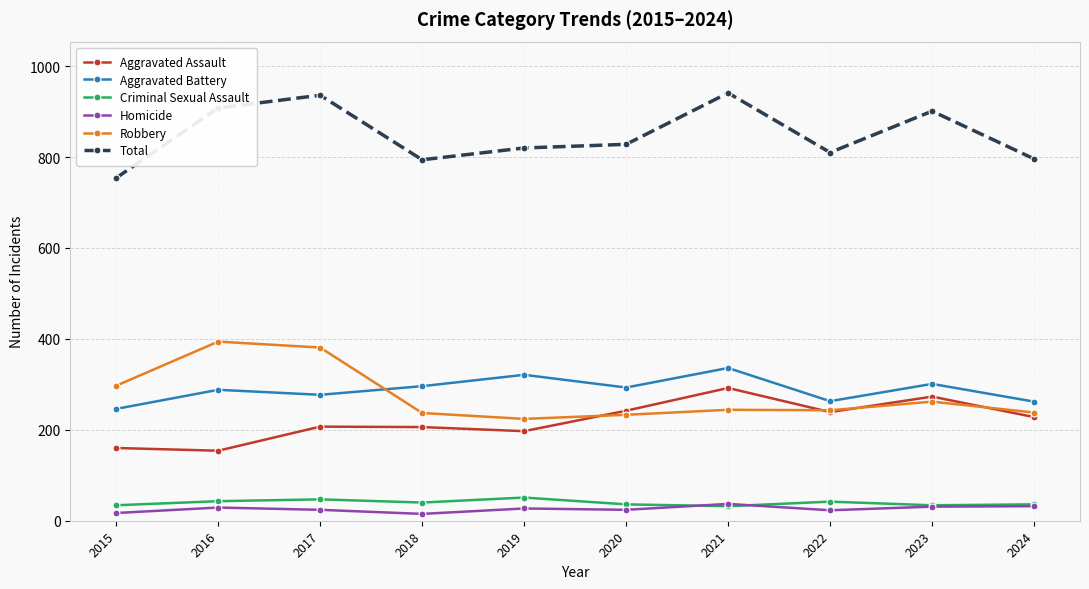

What is the spread (max minus min) of values at 2018?

779